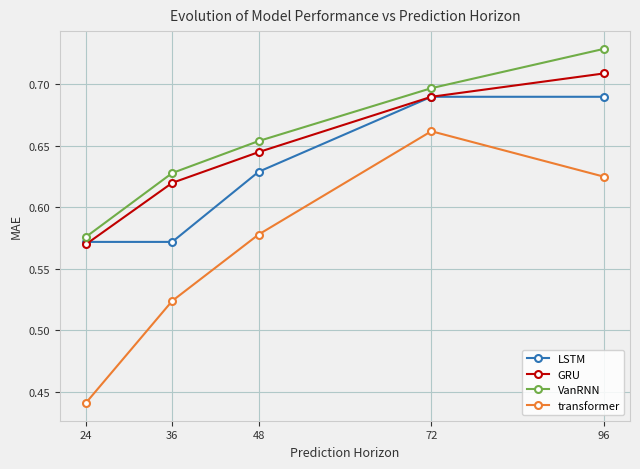

The LSTM series shows 0.8 at 24. True or false?

False